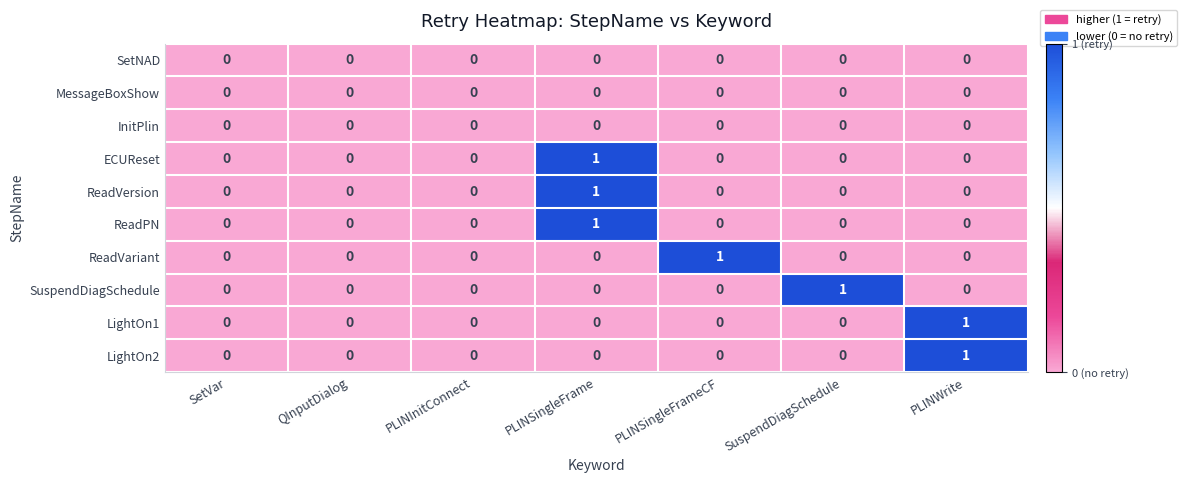

How many data points does each series have?

7